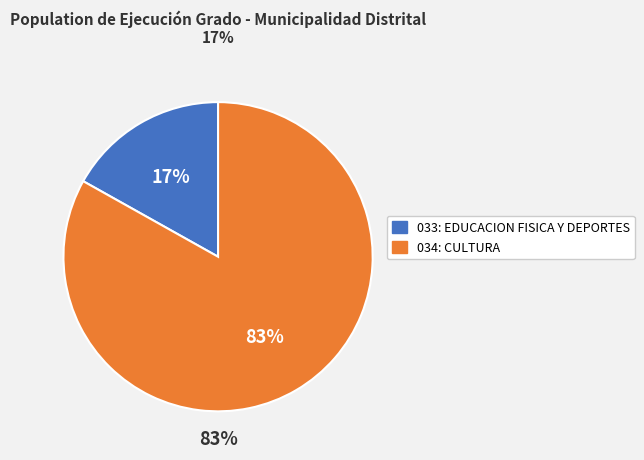

How many slices are in this pie chart?

2